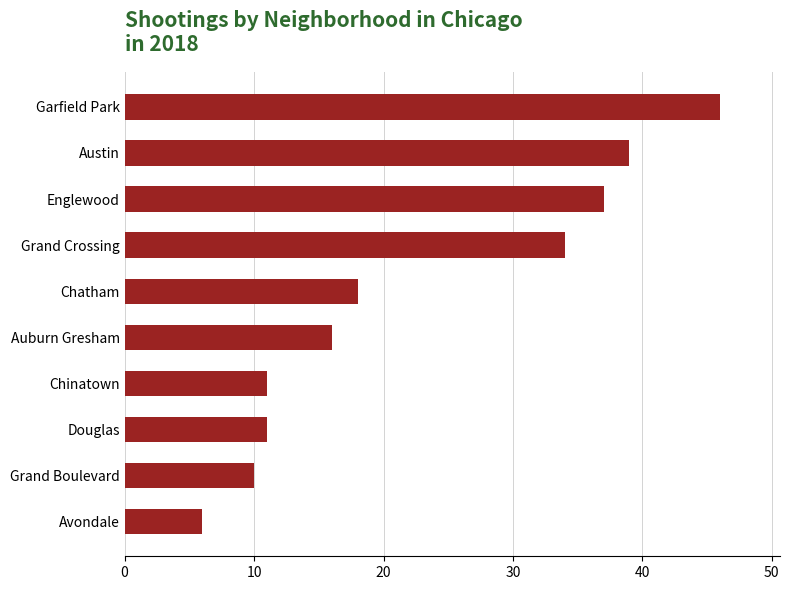

What is the sum of all values?

228